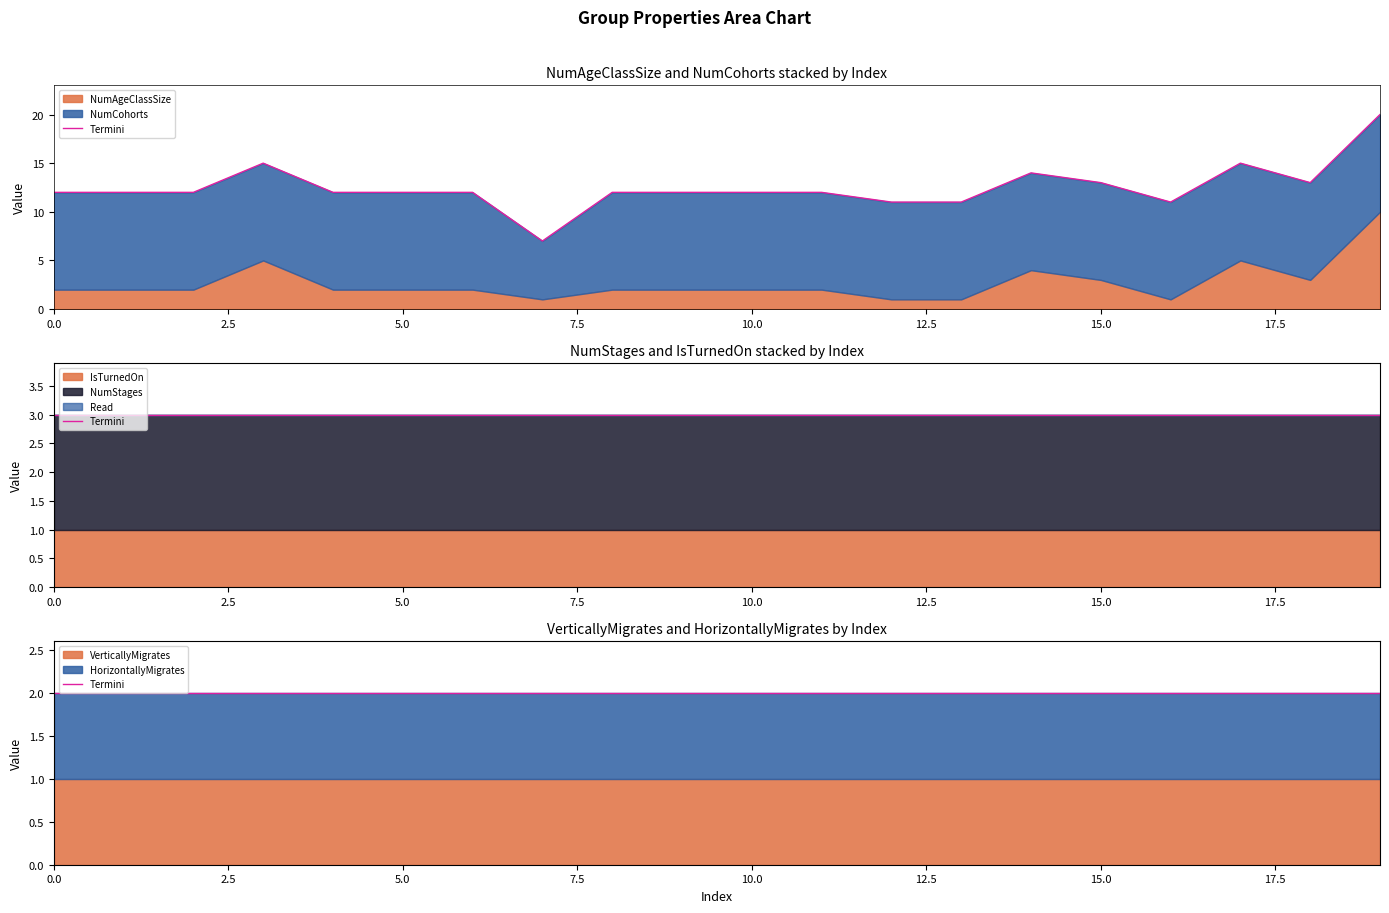

The NumStages series shows 2 at 11. True or false?

True